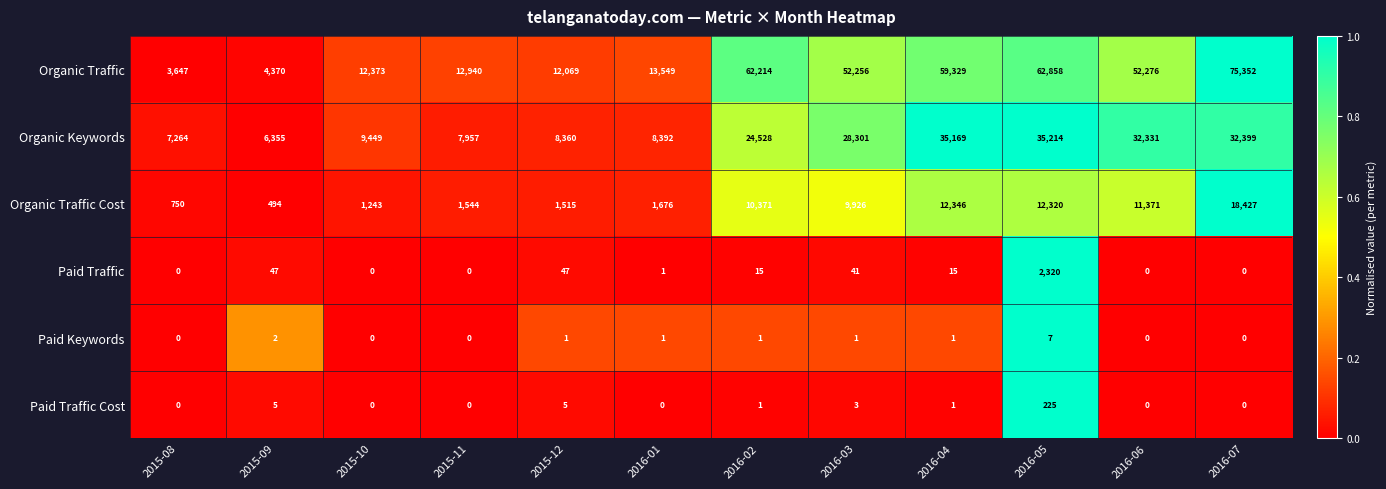

What is the total value across all series at 2016-05?

112944